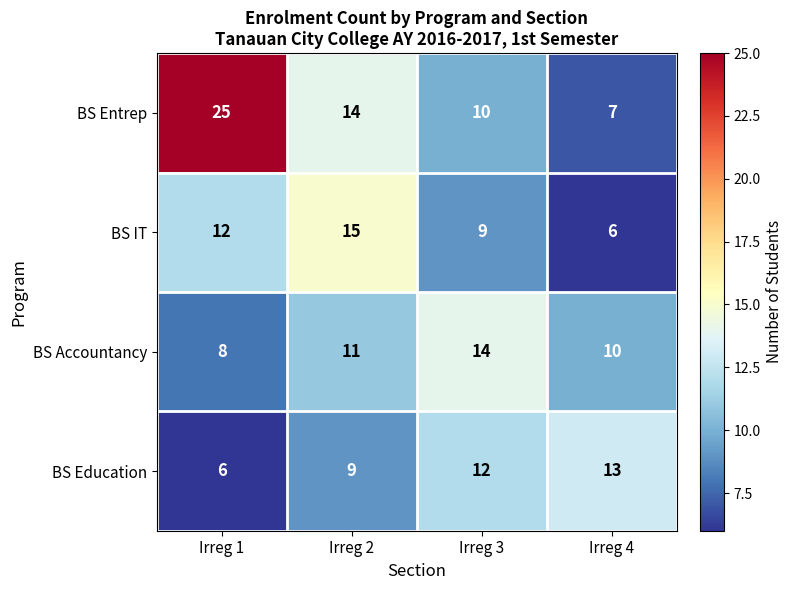

Reading left to right, extract all data points from this chart.

BS Entrep: 25	14	10	7
BS IT: 12	15	9	6
BS Accountancy: 8	11	14	10
BS Education: 6	9	12	13